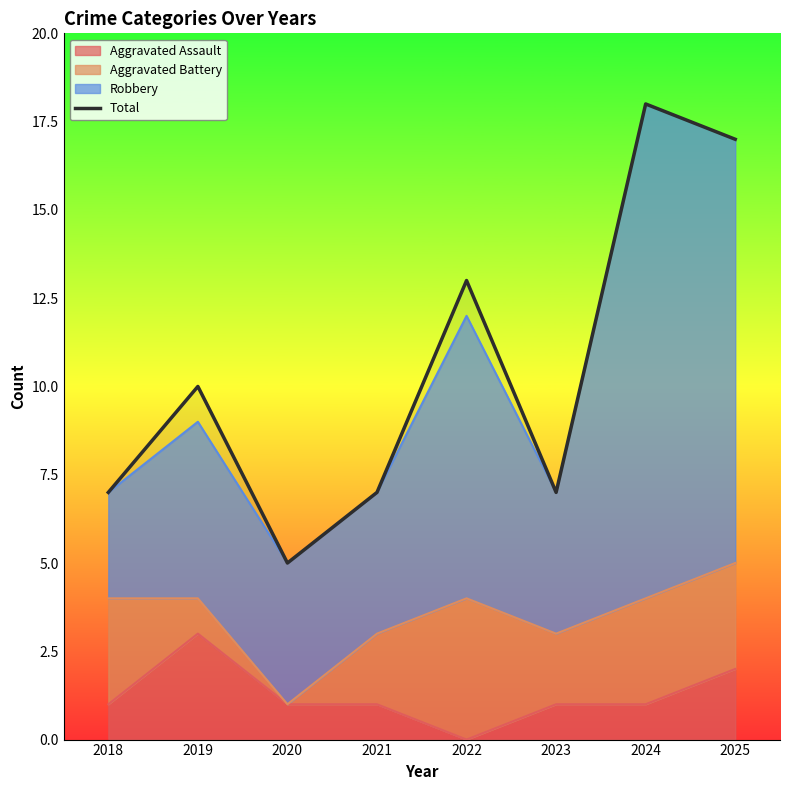

Rank the categories by value from highest to lowest.

2024, 2025, 2022, 2019, 2018, 2021, 2023, 2020